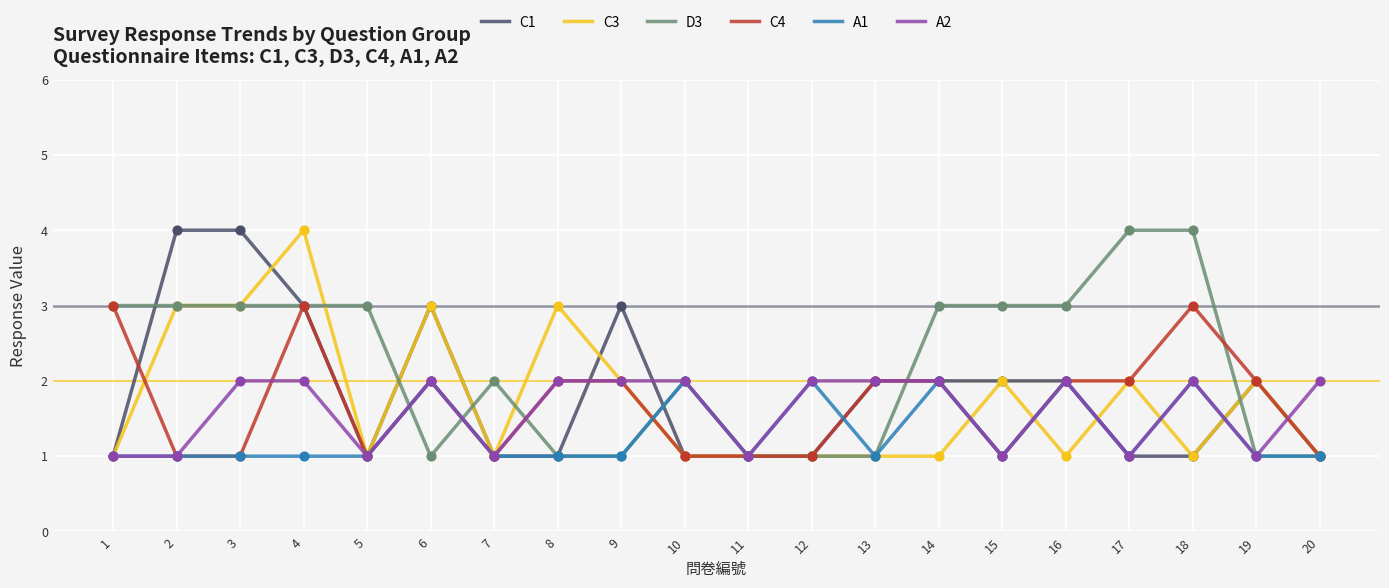

Which series changed the most between 5 and 19?

D3